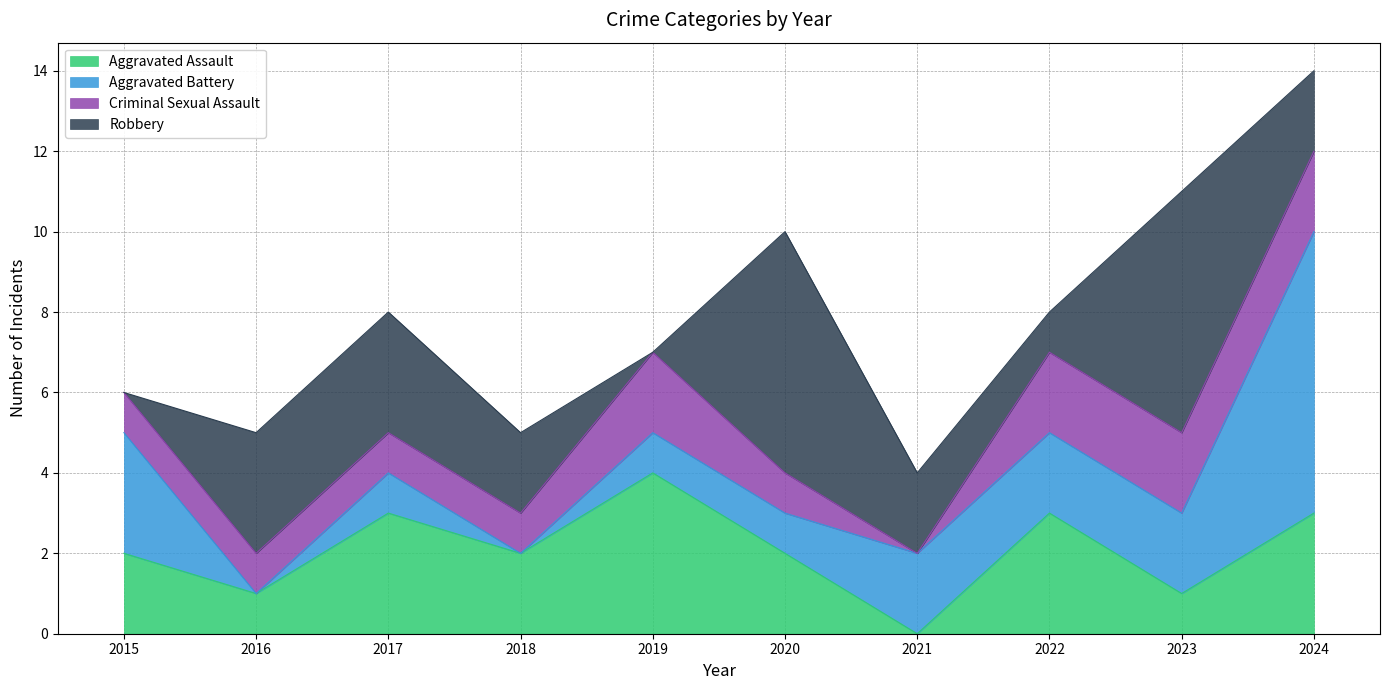

Reading left to right, what are all the values shown in this chart?

Aggravated Assault: 2015=2	2016=1	2017=3	2018=2	2019=4	2020=2	2021=0	2022=3	2023=1	2024=3
Aggravated Battery: 2015=3	2016=0	2017=1	2018=0	2019=1	2020=1	2021=2	2022=2	2023=2	2024=7
Criminal Sexual Assault: 2015=1	2016=1	2017=1	2018=1	2019=2	2020=1	2021=0	2022=2	2023=2	2024=2
Robbery: 2015=0	2016=3	2017=3	2018=2	2019=0	2020=6	2021=2	2022=1	2023=6	2024=2